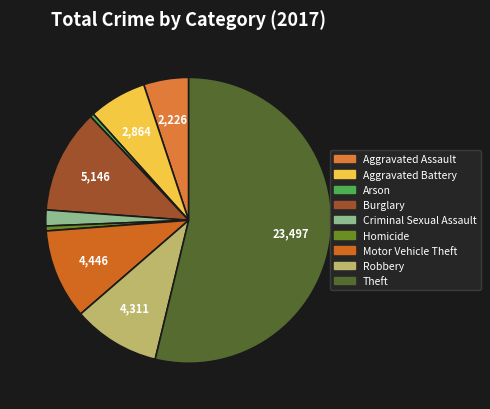

What is the change in value from Arson to Criminal Sexual Assault?

+603